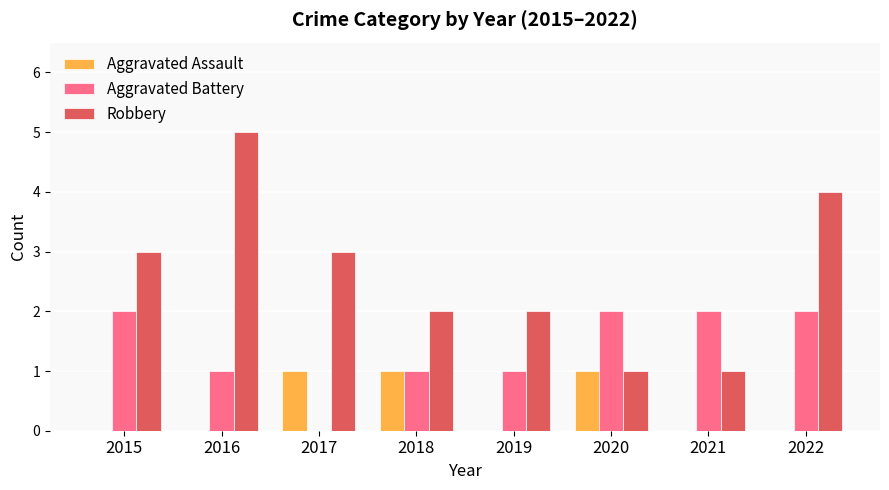

The Aggravated Battery series shows 1 at 2016. True or false?

True